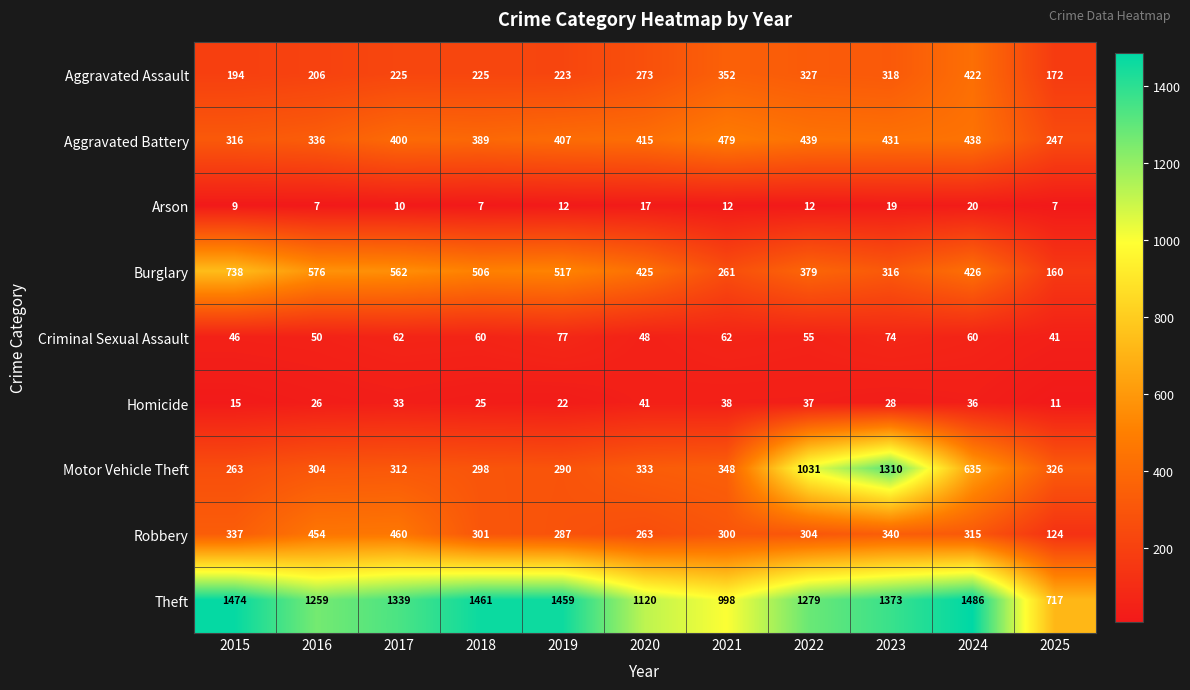

Which series has the largest total across all categories?

Theft